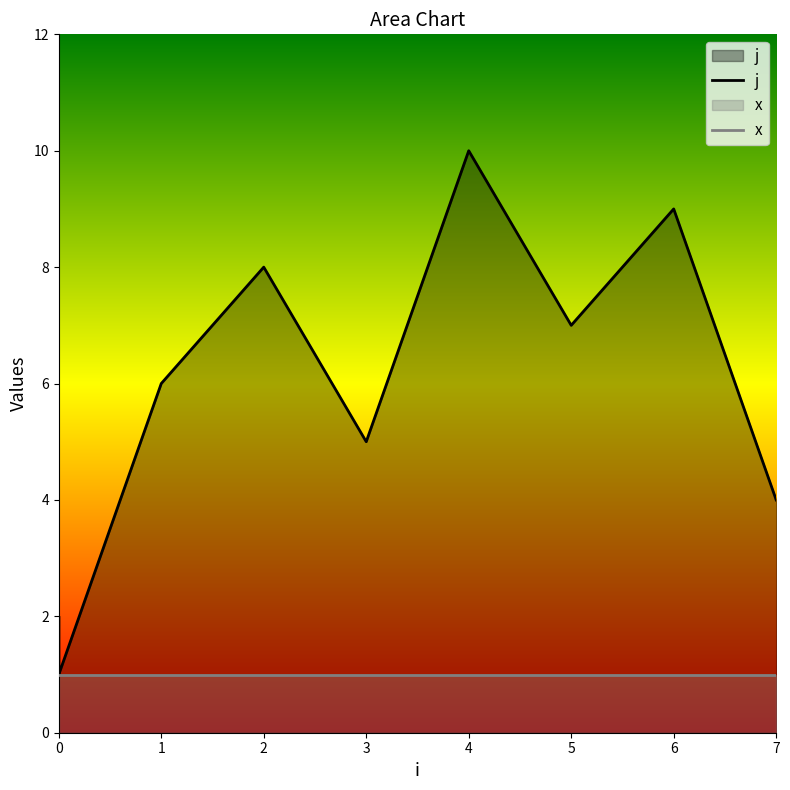

What is the value of the 10th point from the left?

4